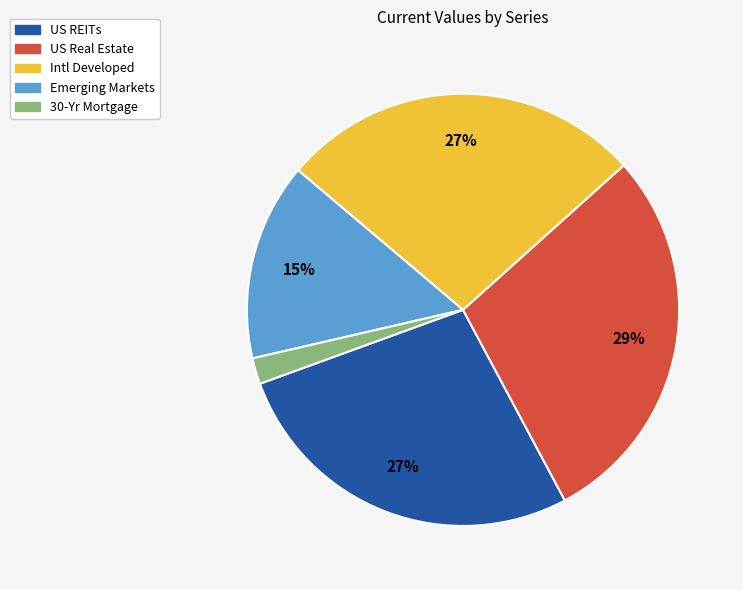

To the nearest percent, what is the difference between the largest and smallest slice percentages?

27%